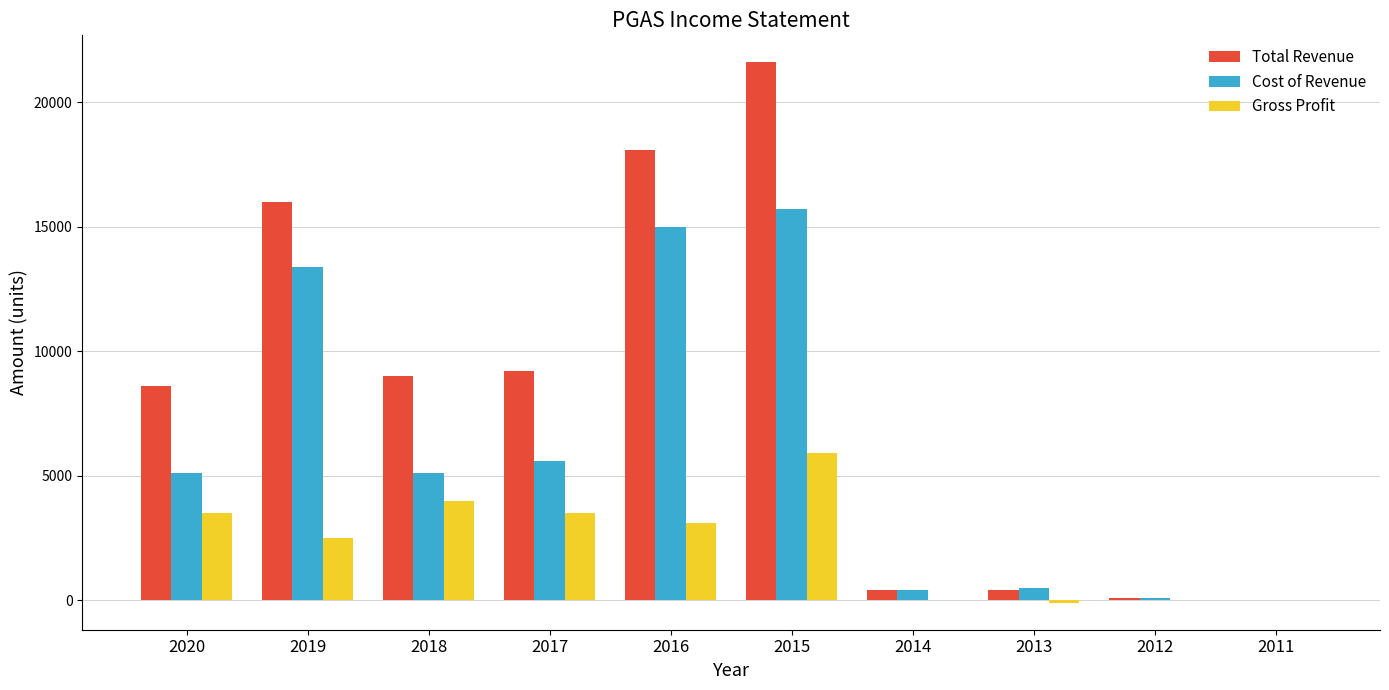

Is it true that Total Revenue equals 100 at 2012?

True